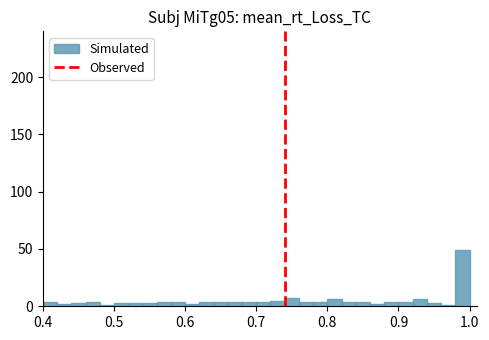

Around what value on the x-axis is the tallest bar? Give the approximate position of its centre, as read against the axis.

0.99